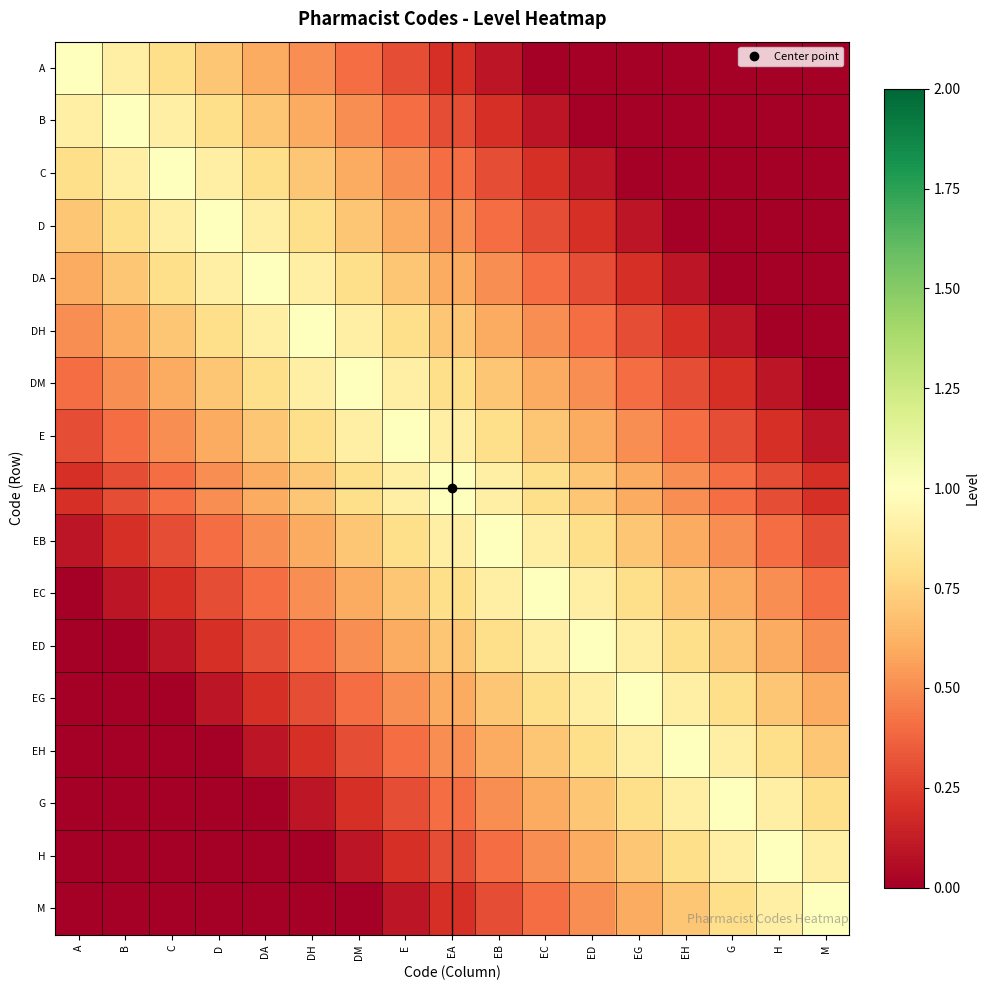

Reading left to right, what are all the values shown in this chart?

A: A=1.0	B=0.9	C=0.8	D=0.7	DA=0.6	DH=0.5	DM=0.4	E=0.3	EA=0.2	EB=0.1	EC=0.0	ED=0.0	EG=0.0	EH=0.0	G=0.0	H=0.0	M=0.0
B: A=0.9	B=1.0	C=0.9	D=0.8	DA=0.7	DH=0.6	DM=0.5	E=0.4	EA=0.3	EB=0.2	EC=0.1	ED=0.0	EG=0.0	EH=0.0	G=0.0	H=0.0	M=0.0
C: A=0.8	B=0.9	C=1.0	D=0.9	DA=0.8	DH=0.7	DM=0.6	E=0.5	EA=0.4	EB=0.3	EC=0.2	ED=0.1	EG=0.0	EH=0.0	G=0.0	H=0.0	M=0.0
D: A=0.7	B=0.8	C=0.9	D=1.0	DA=0.9	DH=0.8	DM=0.7	E=0.6	EA=0.5	EB=0.4	EC=0.3	ED=0.2	EG=0.1	EH=0.0	G=0.0	H=0.0	M=0.0
DA: A=0.6	B=0.7	C=0.8	D=0.9	DA=1.0	DH=0.9	DM=0.8	E=0.7	EA=0.6	EB=0.5	EC=0.4	ED=0.3	EG=0.2	EH=0.1	G=0.0	H=0.0	M=0.0
DH: A=0.5	B=0.6	C=0.7	D=0.8	DA=0.9	DH=1.0	DM=0.9	E=0.8	EA=0.7	EB=0.6	EC=0.5	ED=0.4	EG=0.3	EH=0.2	G=0.1	H=0.0	M=0.0
DM: A=0.4	B=0.5	C=0.6	D=0.7	DA=0.8	DH=0.9	DM=1.0	E=0.9	EA=0.8	EB=0.7	EC=0.6	ED=0.5	EG=0.4	EH=0.3	G=0.2	H=0.1	M=0.0
E: A=0.3	B=0.4	C=0.5	D=0.6	DA=0.7	DH=0.8	DM=0.9	E=1.0	EA=0.9	EB=0.8	EC=0.7	ED=0.6	EG=0.5	EH=0.4	G=0.3	H=0.2	M=0.1
EA: A=0.2	B=0.3	C=0.4	D=0.5	DA=0.6	DH=0.7	DM=0.8	E=0.9	EA=1.0	EB=0.9	EC=0.8	ED=0.7	EG=0.6	EH=0.5	G=0.4	H=0.3	M=0.2
EB: A=0.1	B=0.2	C=0.3	D=0.4	DA=0.5	DH=0.6	DM=0.7	E=0.8	EA=0.9	EB=1.0	EC=0.9	ED=0.8	EG=0.7	EH=0.6	G=0.5	H=0.4	M=0.3
EC: A=0.0	B=0.1	C=0.2	D=0.3	DA=0.4	DH=0.5	DM=0.6	E=0.7	EA=0.8	EB=0.9	EC=1.0	ED=0.9	EG=0.8	EH=0.7	G=0.6	H=0.5	M=0.4
ED: A=0.0	B=0.0	C=0.1	D=0.2	DA=0.3	DH=0.4	DM=0.5	E=0.6	EA=0.7	EB=0.8	EC=0.9	ED=1.0	EG=0.9	EH=0.8	G=0.7	H=0.6	M=0.5
EG: A=0.0	B=0.0	C=0.0	D=0.1	DA=0.2	DH=0.3	DM=0.4	E=0.5	EA=0.6	EB=0.7	EC=0.8	ED=0.9	EG=1.0	EH=0.9	G=0.8	H=0.7	M=0.6
EH: A=0.0	B=0.0	C=0.0	D=0.0	DA=0.1	DH=0.2	DM=0.3	E=0.4	EA=0.5	EB=0.6	EC=0.7	ED=0.8	EG=0.9	EH=1.0	G=0.9	H=0.8	M=0.7
G: A=0.0	B=0.0	C=0.0	D=0.0	DA=0.0	DH=0.1	DM=0.2	E=0.3	EA=0.4	EB=0.5	EC=0.6	ED=0.7	EG=0.8	EH=0.9	G=1.0	H=0.9	M=0.8
H: A=0.0	B=0.0	C=0.0	D=0.0	DA=0.0	DH=0.0	DM=0.1	E=0.2	EA=0.3	EB=0.4	EC=0.5	ED=0.6	EG=0.7	EH=0.8	G=0.9	H=1.0	M=0.9
M: A=0.0	B=0.0	C=0.0	D=0.0	DA=0.0	DH=0.0	DM=0.0	E=0.1	EA=0.2	EB=0.3	EC=0.4	ED=0.5	EG=0.6	EH=0.7	G=0.8	H=0.9	M=1.0